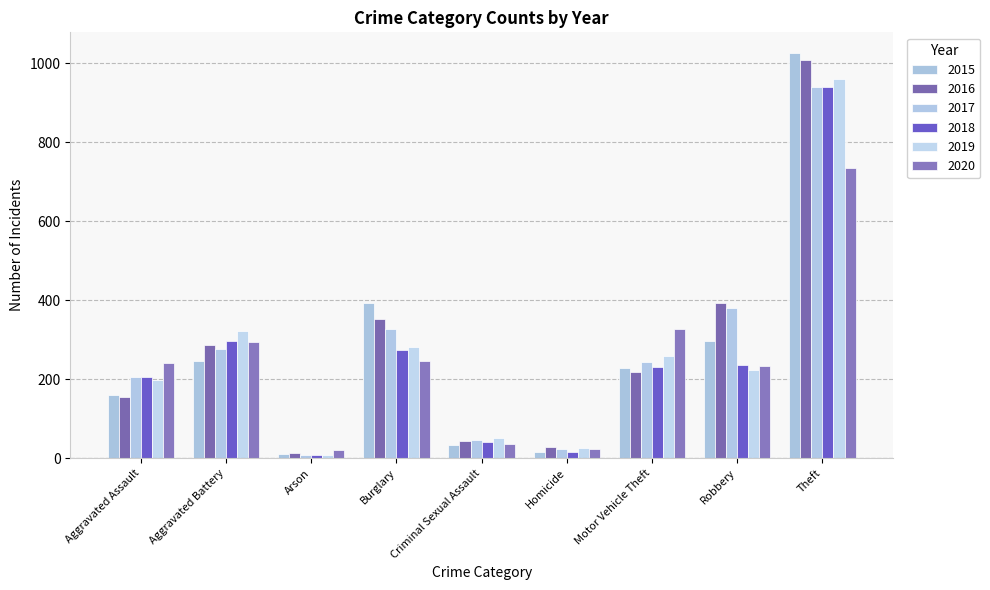

Reading left to right, list all the values displayed in this chart.

2015: Aggravated Assault=160	Aggravated Battery=246	Arson=11	Burglary=393	Criminal Sexual Assault=34	Homicide=17	Motor Vehicle Theft=228	Robbery=297	Theft=1027
2016: Aggravated Assault=154	Aggravated Battery=288	Arson=13	Burglary=352	Criminal Sexual Assault=43	Homicide=29	Motor Vehicle Theft=218	Robbery=394	Theft=1009
2017: Aggravated Assault=207	Aggravated Battery=277	Arson=9	Burglary=327	Criminal Sexual Assault=47	Homicide=24	Motor Vehicle Theft=243	Robbery=381	Theft=941
2018: Aggravated Assault=206	Aggravated Battery=297	Arson=9	Burglary=273	Criminal Sexual Assault=40	Homicide=15	Motor Vehicle Theft=232	Robbery=237	Theft=941
2019: Aggravated Assault=197	Aggravated Battery=321	Arson=8	Burglary=281	Criminal Sexual Assault=51	Homicide=27	Motor Vehicle Theft=260	Robbery=224	Theft=959
2020: Aggravated Assault=242	Aggravated Battery=294	Arson=20	Burglary=245	Criminal Sexual Assault=36	Homicide=24	Motor Vehicle Theft=328	Robbery=233	Theft=736